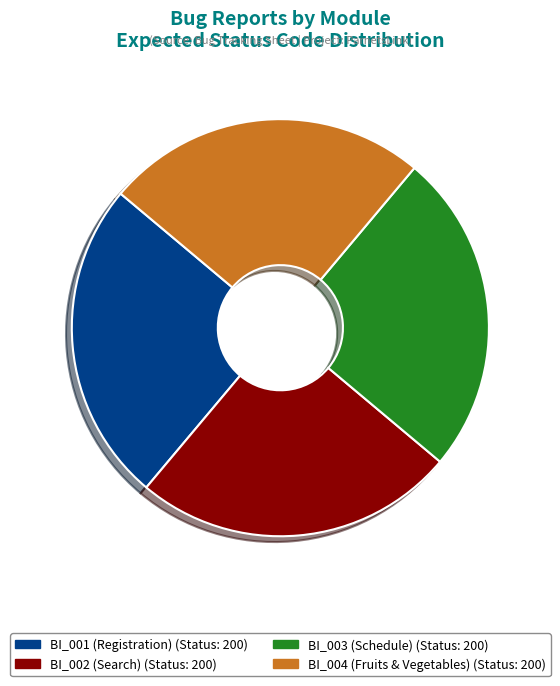

Is there a majority slice in this chart?

No